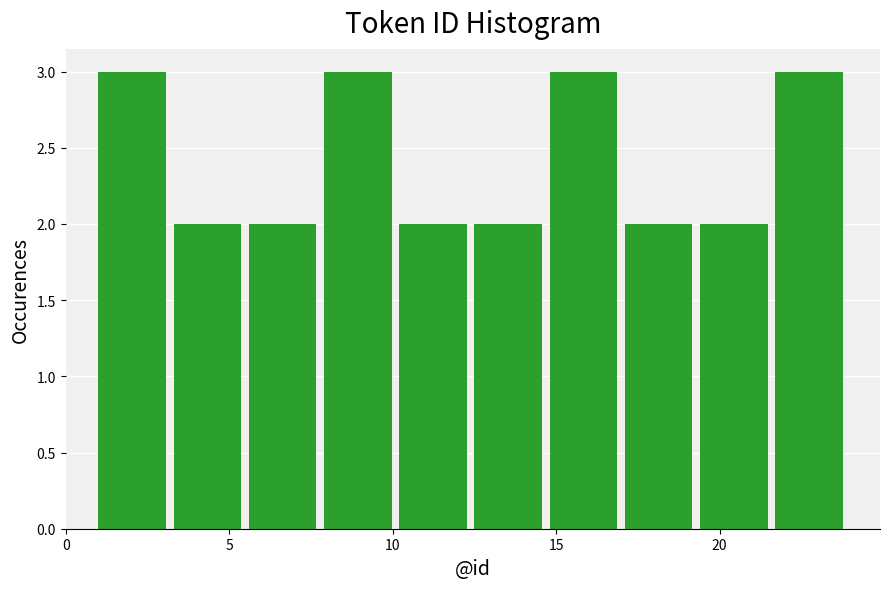

What is the height of the bar covering 10.2 to 12.5 on the x-axis? Neither the bar edges nor the heights are printed on the chart, so give them approximately, as read against the axes.

2